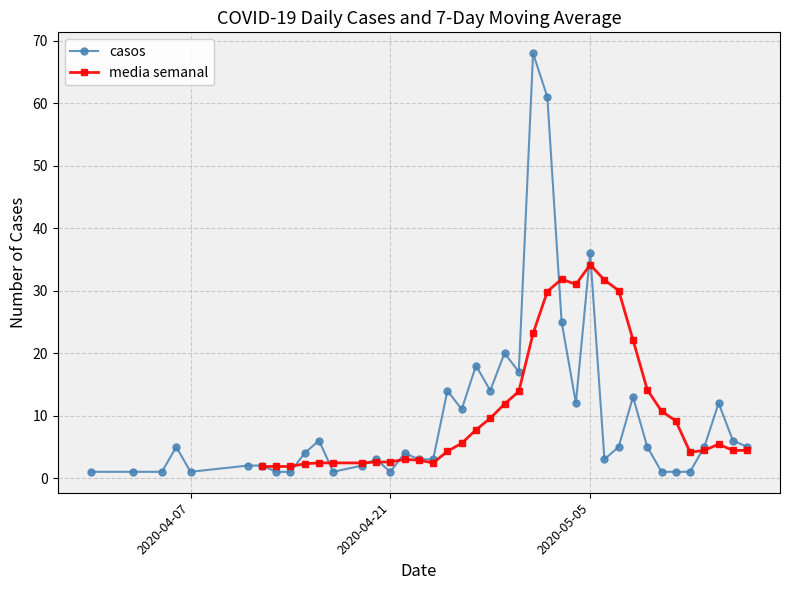

How many data points are less than 5?

20